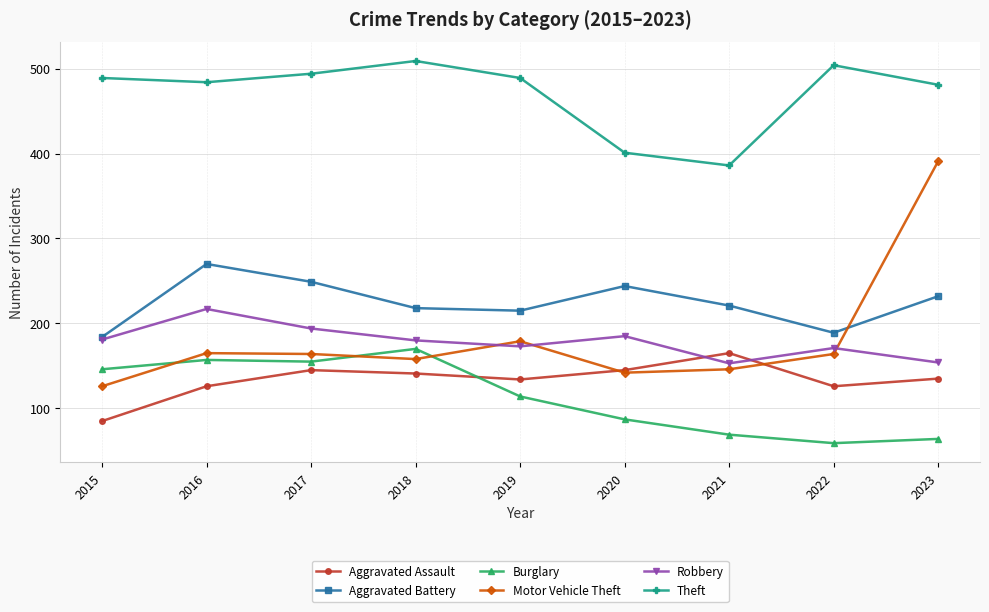

True or false: Burglary has a value of 255 at 2016.

False